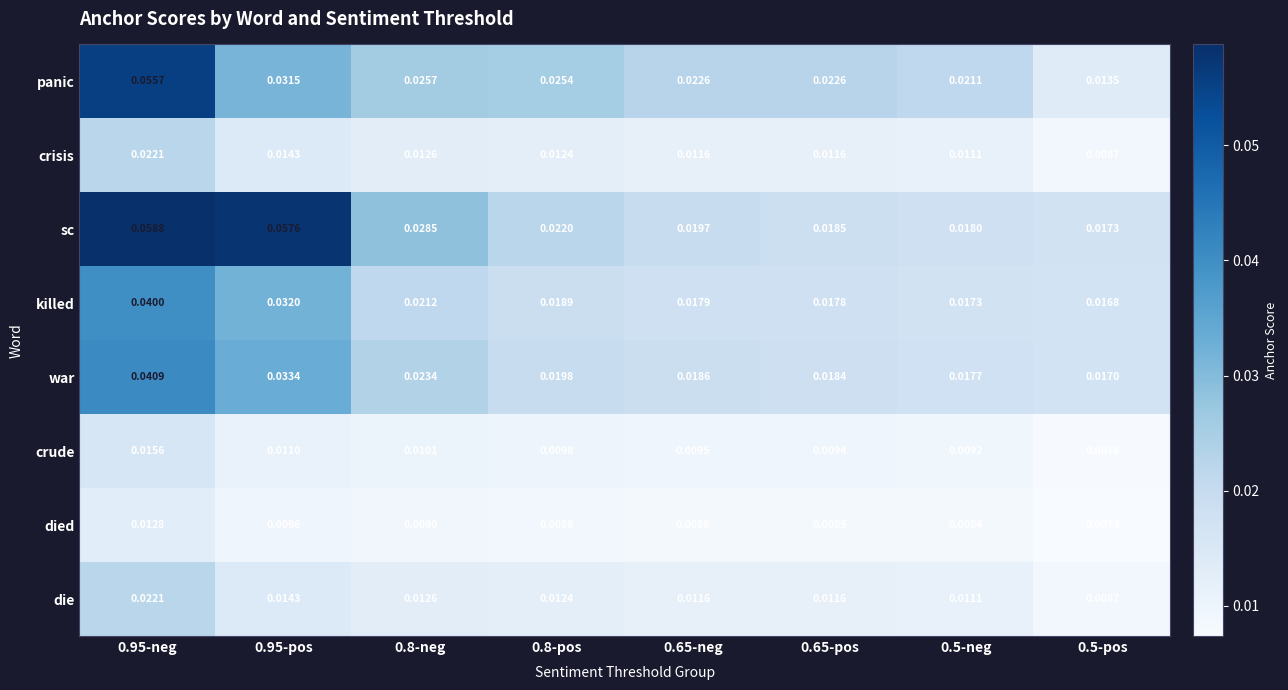

Is the value of crisis at 0.65-neg greater than the value of die at 0.95-pos?

No